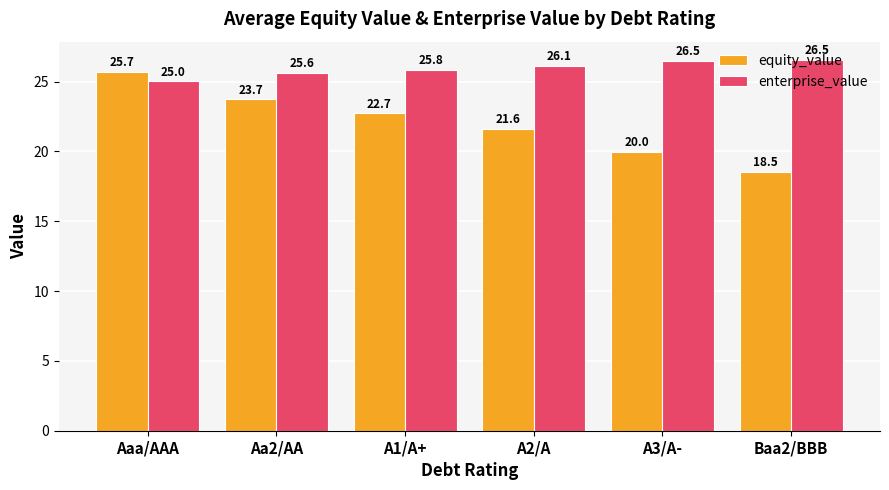

At A3/A-, list the series in order from largest to smallest.

enterprise_value, equity_value